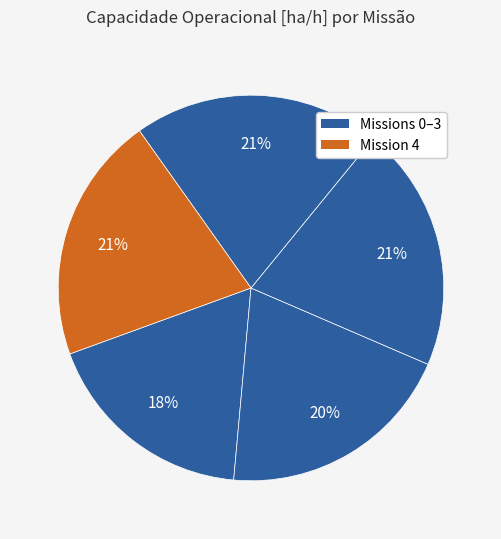

How many slices are in this pie chart?

5